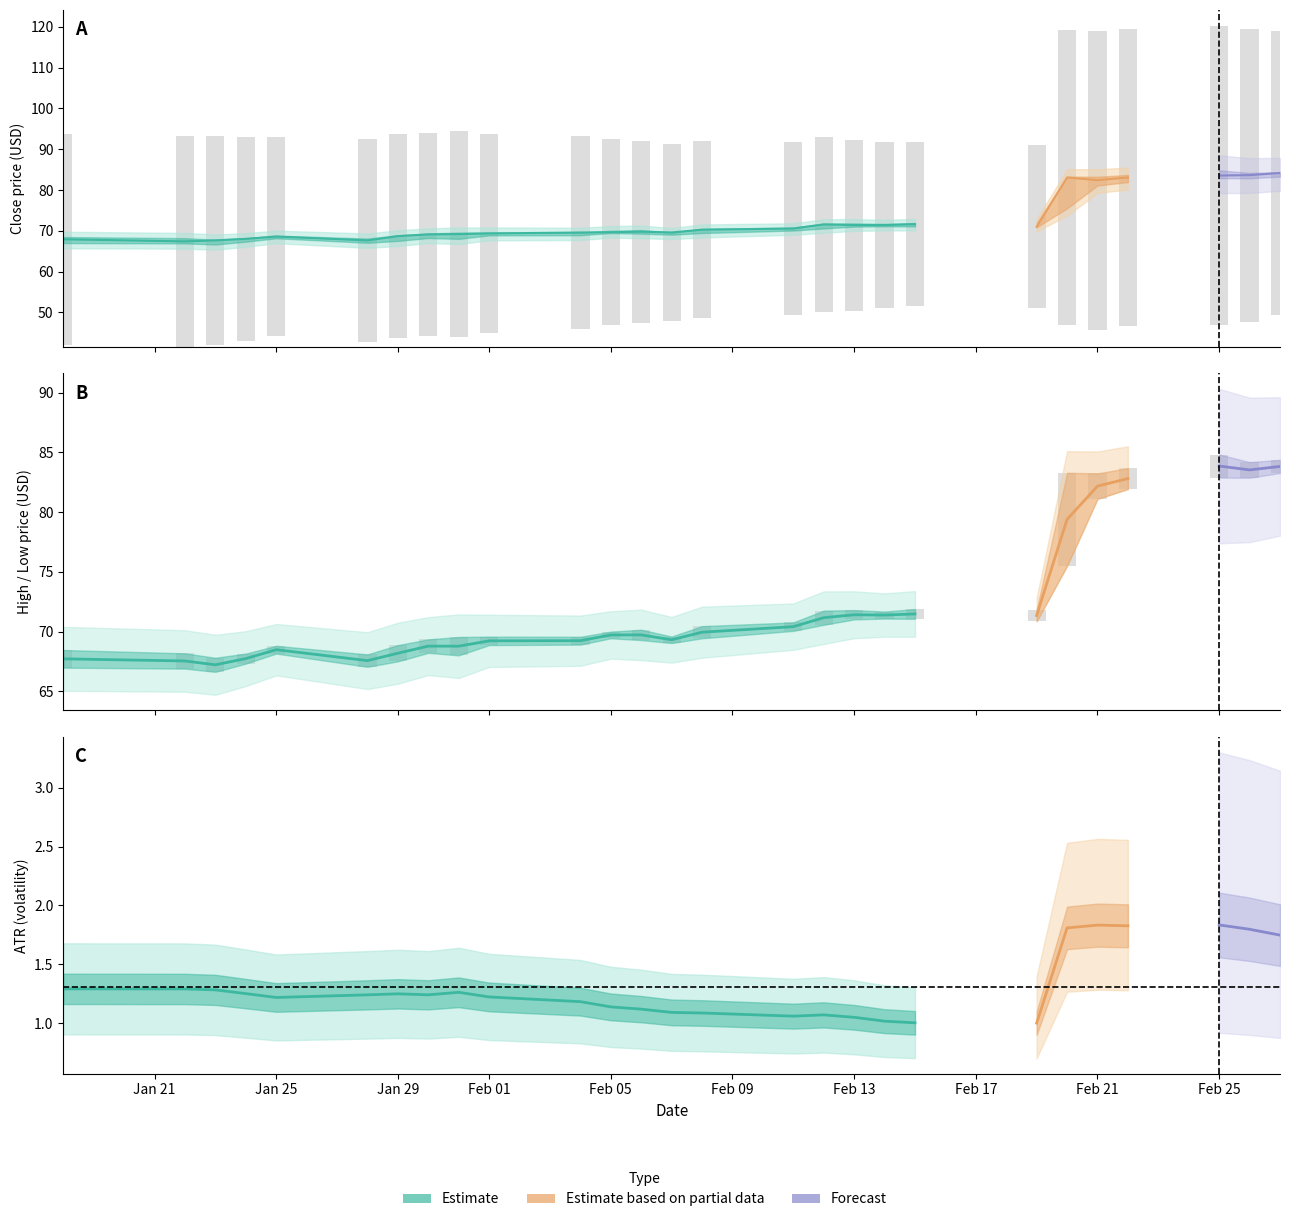

What is the difference between the maximum and second lowest values in the ATR series?

0.8